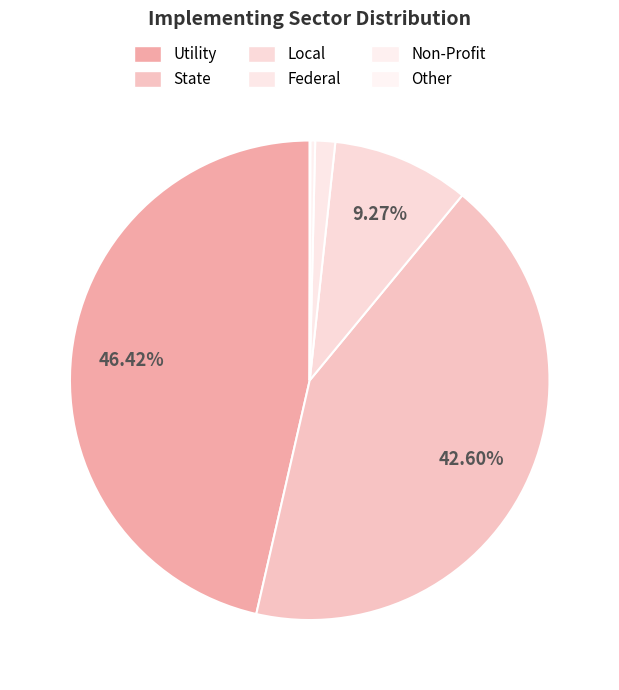

Rank the categories by value from highest to lowest.

Utility, State, Local, Federal, Non-Profit, Other